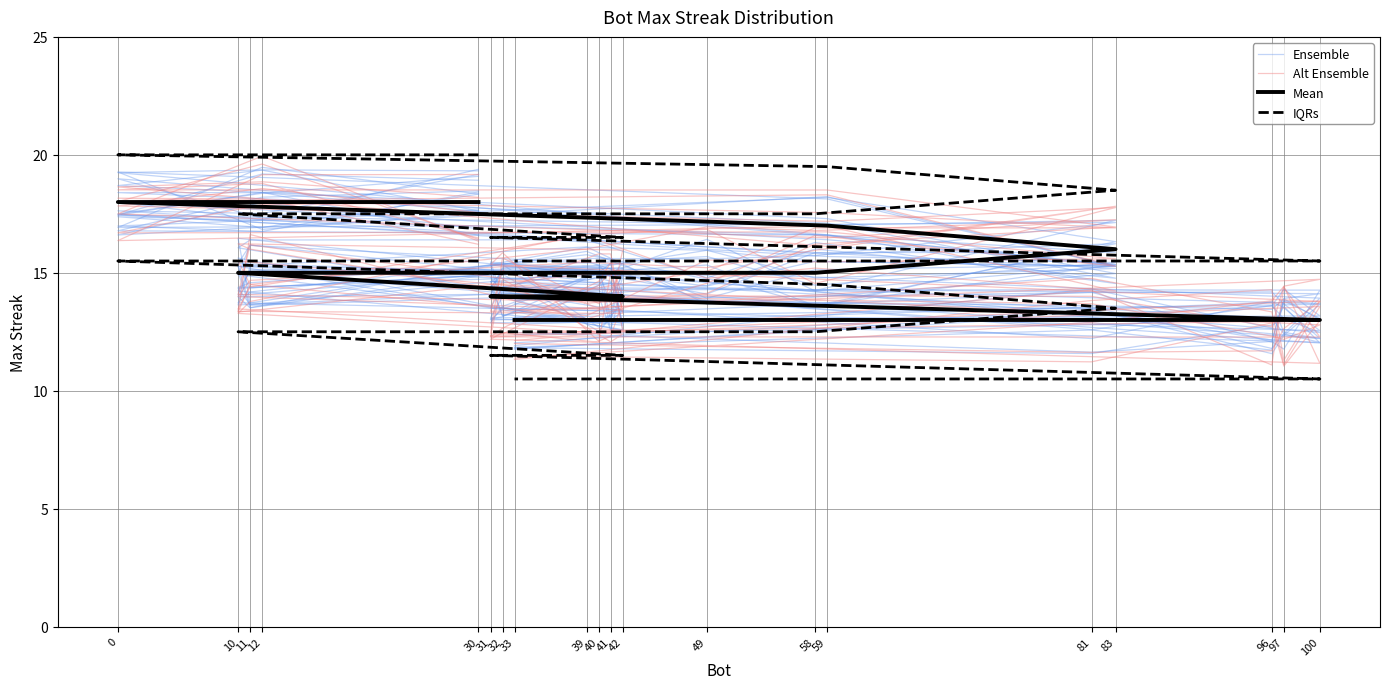

Reading left to right, transcribe all the data shown in this chart.

Ensemble: 17.6	19.4	18.7	17.3	15.0	14.0	13.7	16.1	15.3	15.6	12.6	15.4	15.0	13.1	13.0	12.1	12.4	13.1	12.8	12.4
Alt Ensemble: 16.2	18.1	18.2	17.5	16.9	16.9	15.1	14.3	16.2	14.1	13.8	12.3	12.1	15.9	15.3	13.8	12.6	11.7	11.6	12.0
Mean: 18.0	18.0	18.0	17.0	16.0	15.0	15.0	15.0	15.0	15.0	14.0	14.0	14.0	14.0	14.0	13.0	13.0	13.0	13.0	13.0
IQRs: 20.0	20.0	20.0	19.5	18.5	17.5	17.5	17.5	17.5	17.5	16.5	16.5	16.5	16.5	16.5	15.5	15.5	15.5	15.5	15.5